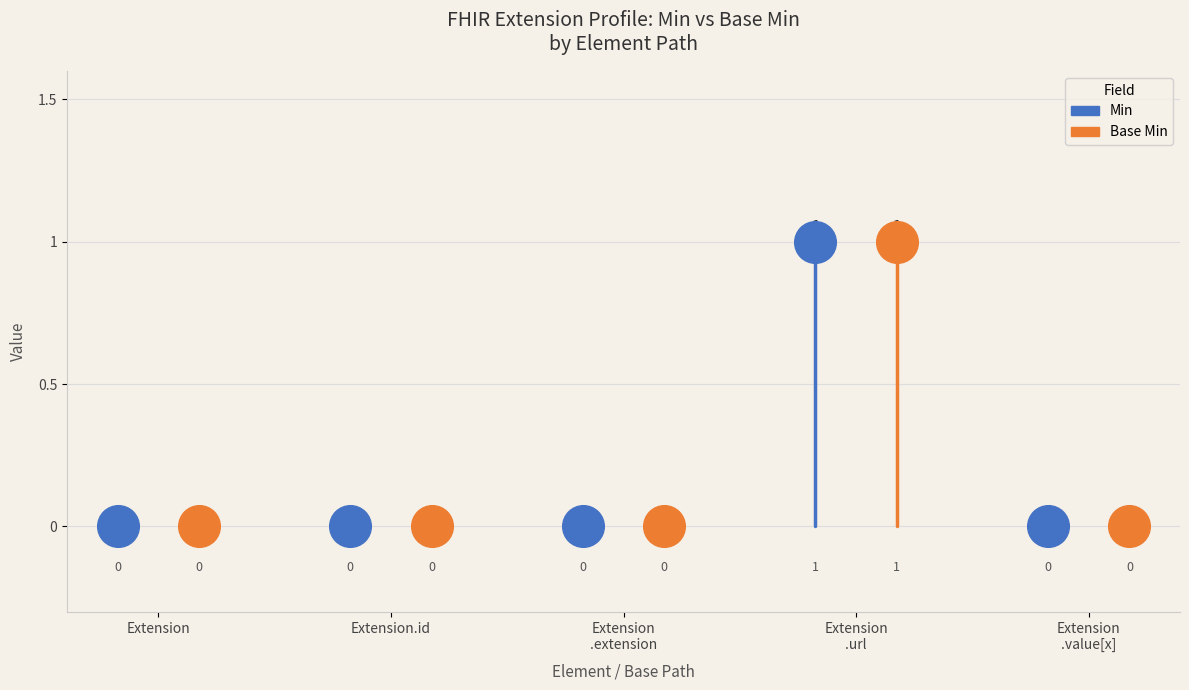

Is the value of Base Min at Extension.value[x] greater than the value of Min at Extension.value[x]?

No